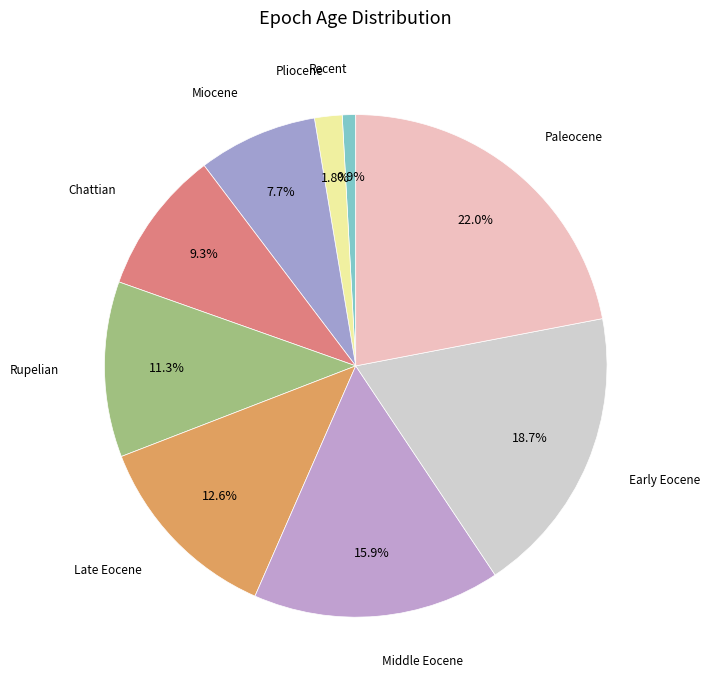

How many slices are in this pie chart?

9